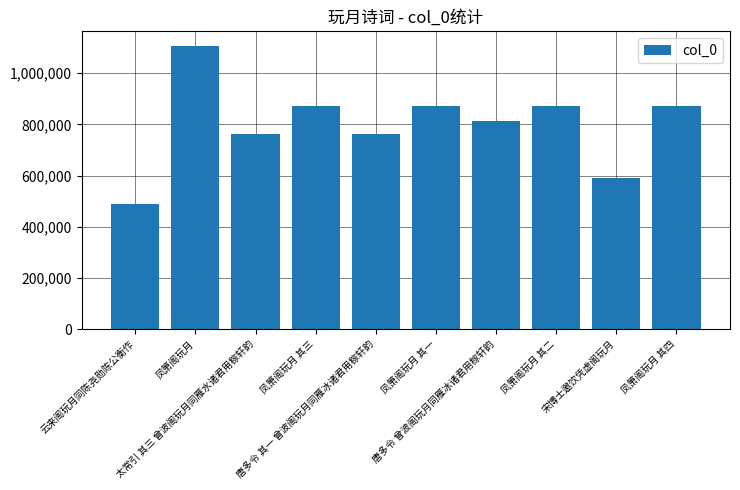

What is the value of the 9th bar from the left?

591595